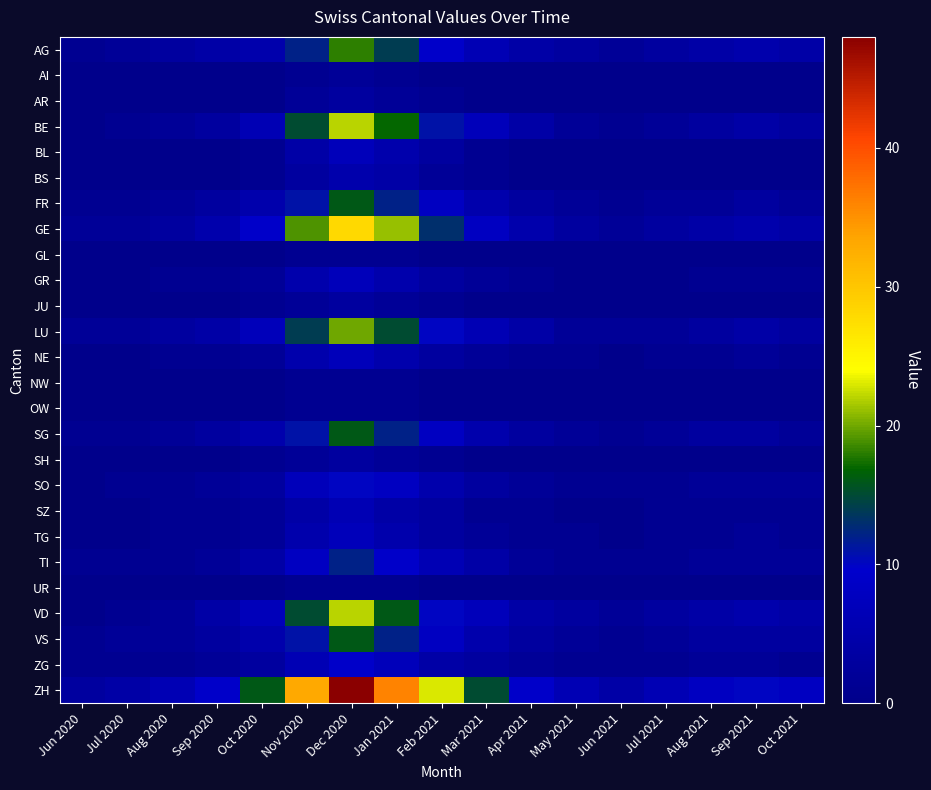

List the series in order of their peak value, highest first.

ZH, GE, BE, VD, LU, AG, FR, SG, VS, TI, SO, ZG, BL, GR, NE, TG, SZ, BS, AR, JU, SH, AI, GL, NW, OW, UR